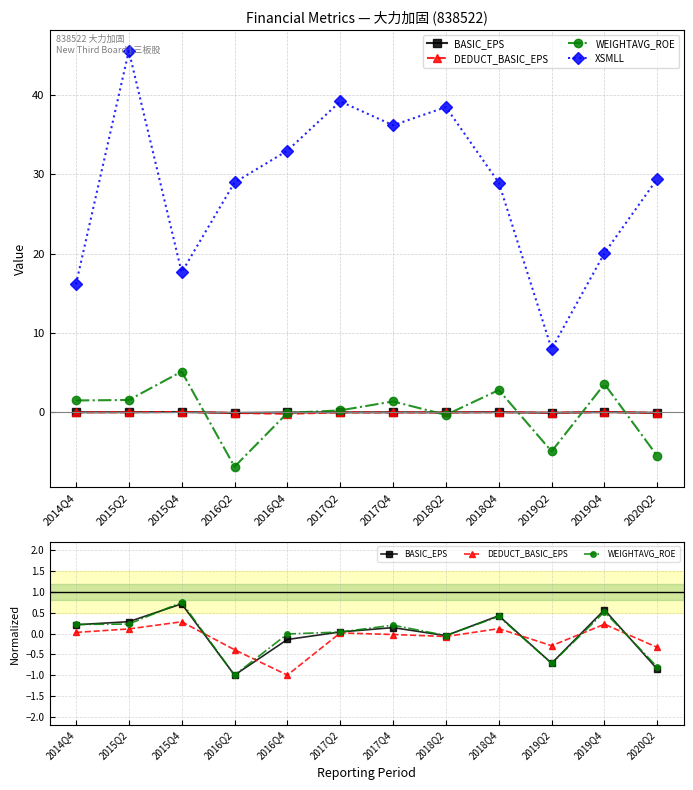

Which label corresponds to the smallest value in the chart?

2016Q2